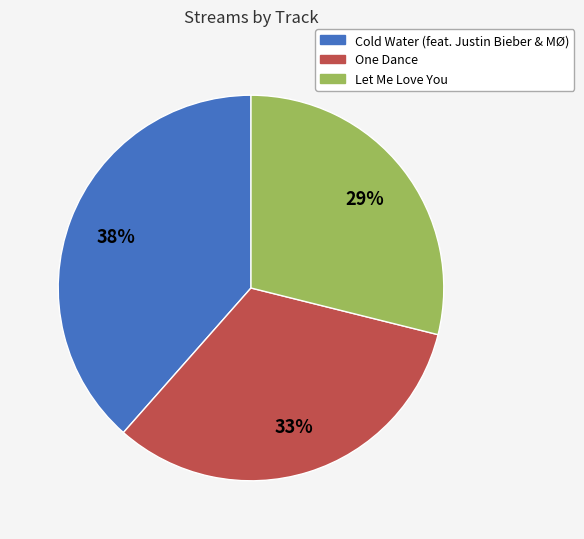

Is there a majority slice in this chart?

No